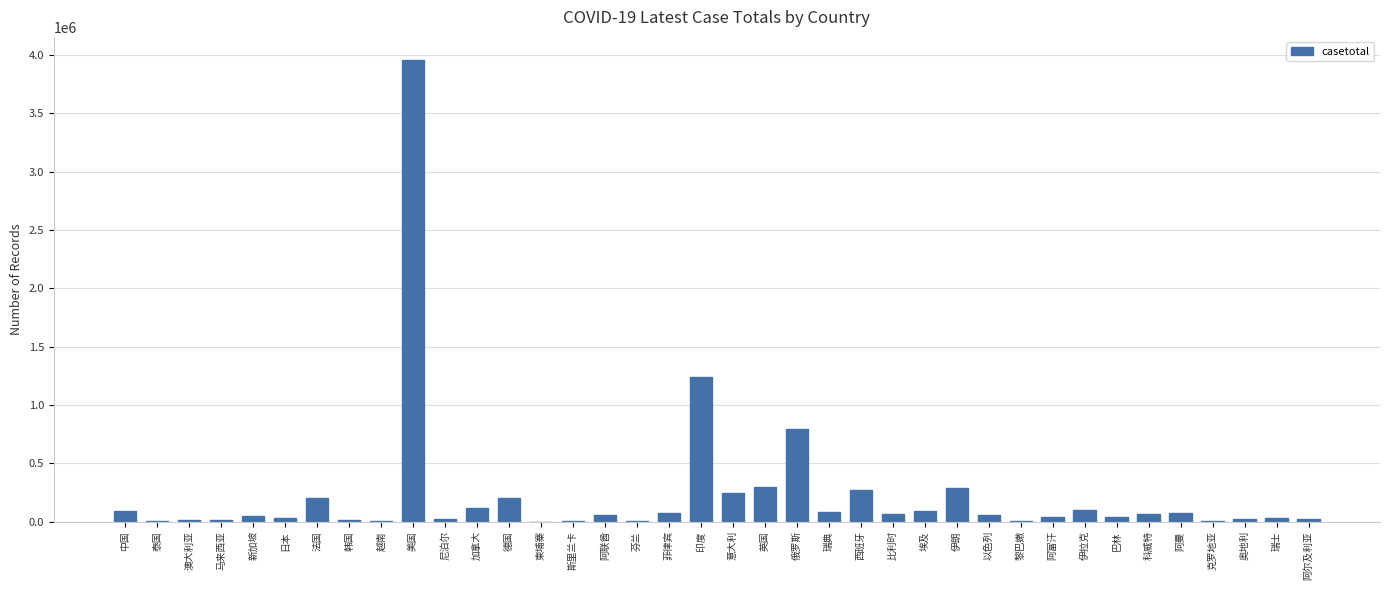

Which has a higher value, 印度 or 法国?

印度